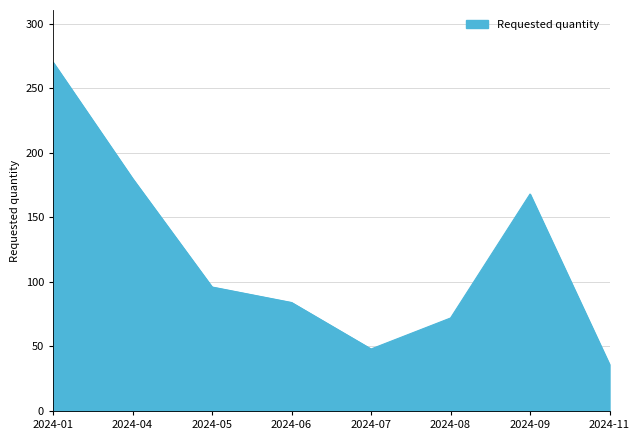

The value at 2024-05 is 167. True or false?

False